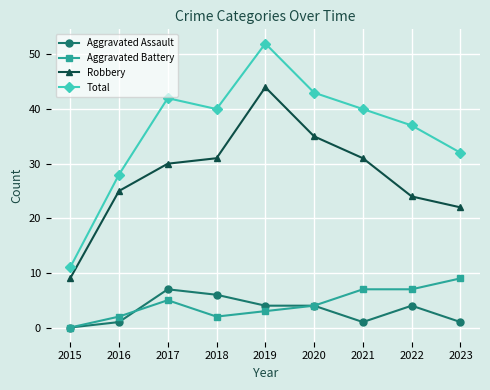

True or false: Total and Aggravated Assault intersect in this chart.

False